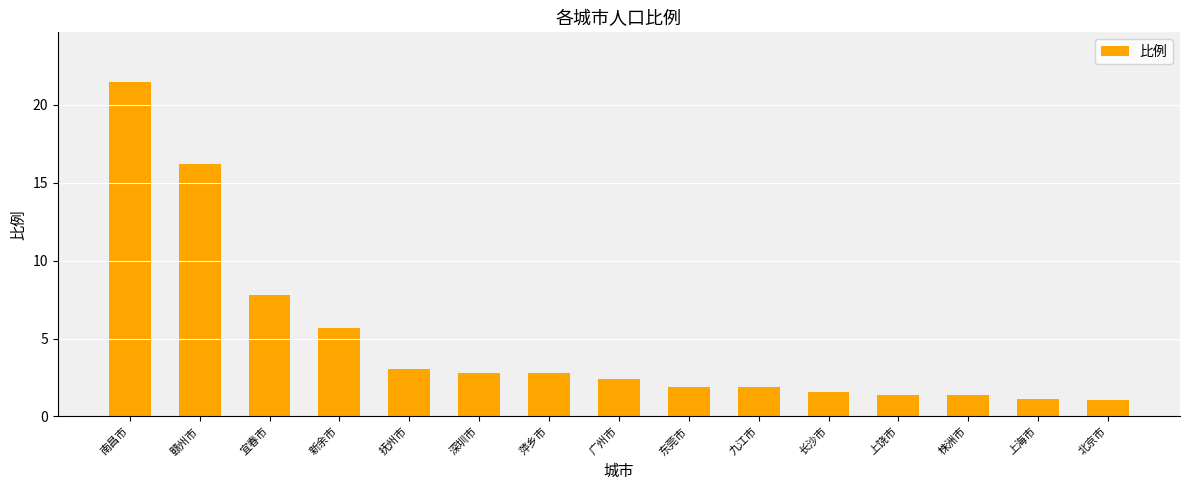

What is the minimum value shown in the chart?

1.0